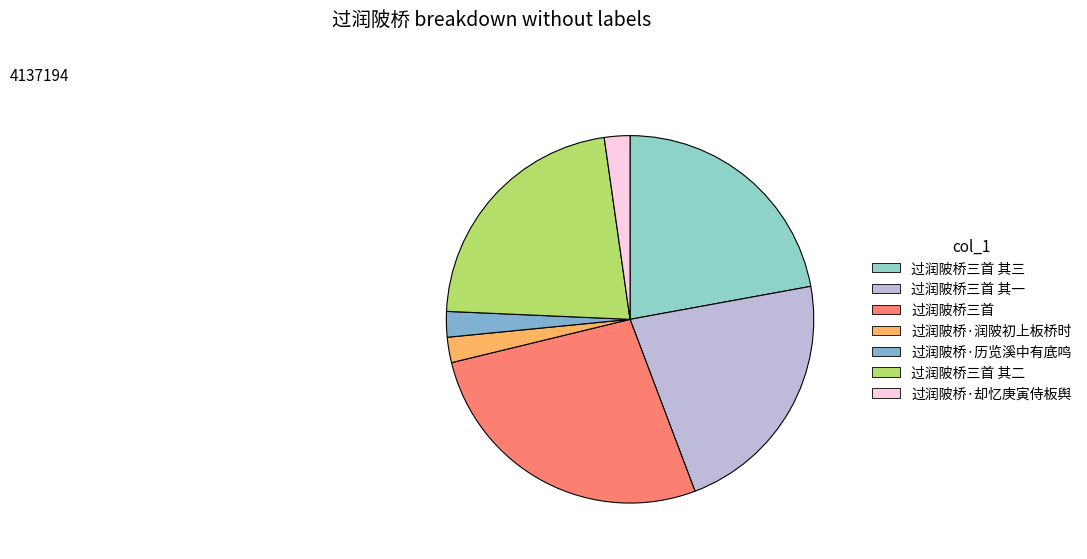

What is the total percentage of 过润陂桥三首 and 过润陂桥三首 其三?

49.1%